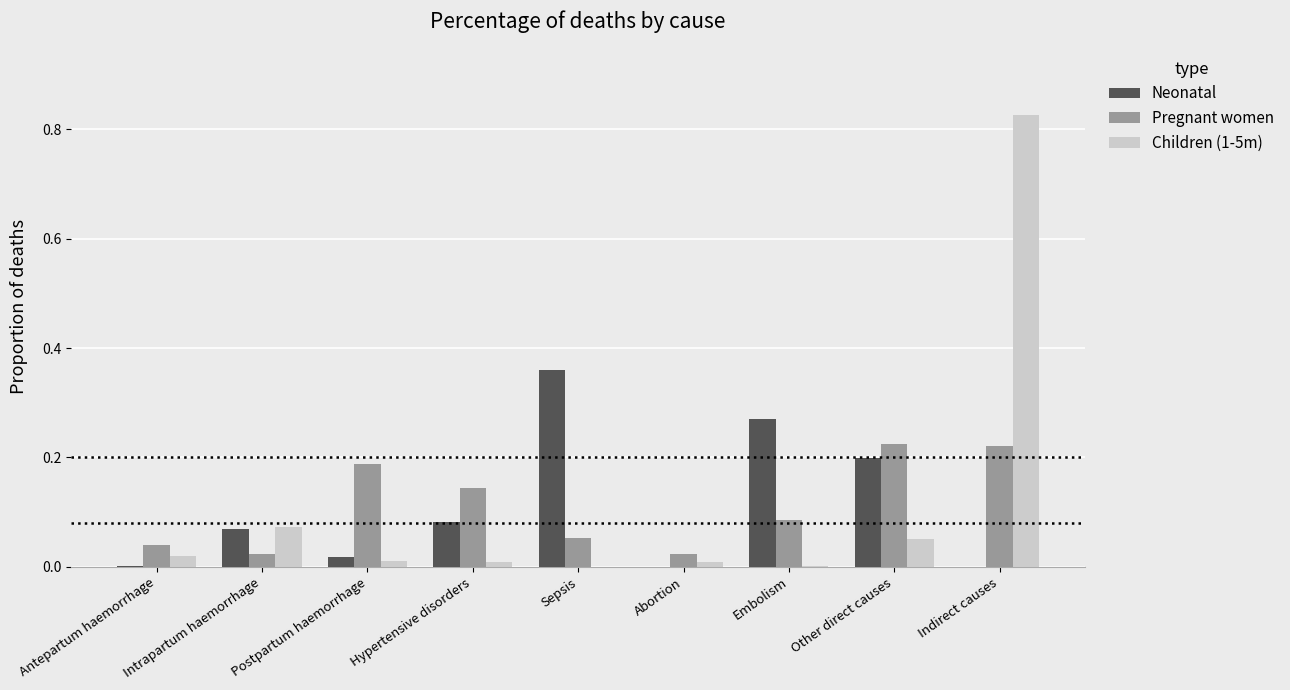

Between Sepsis and Embolism, which series saw the biggest shift?

Neonatal